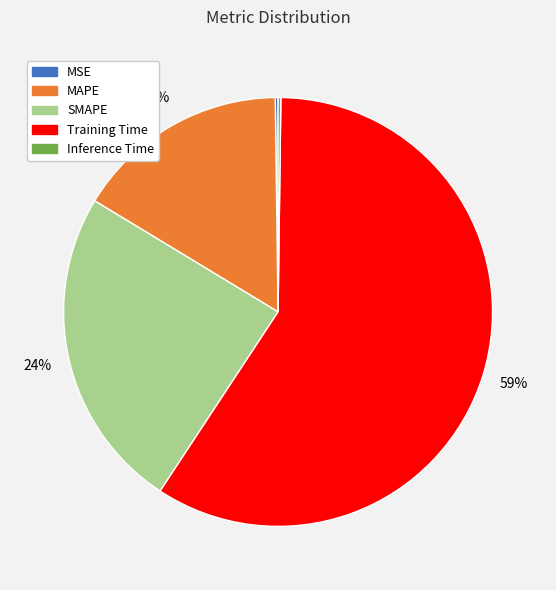

Is it true that SMAPE is 24% of the pie?

True